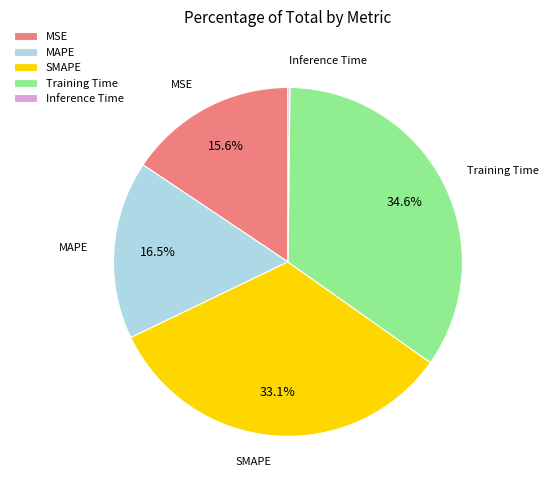

Which has a higher value, MAPE or Training Time?

Training Time